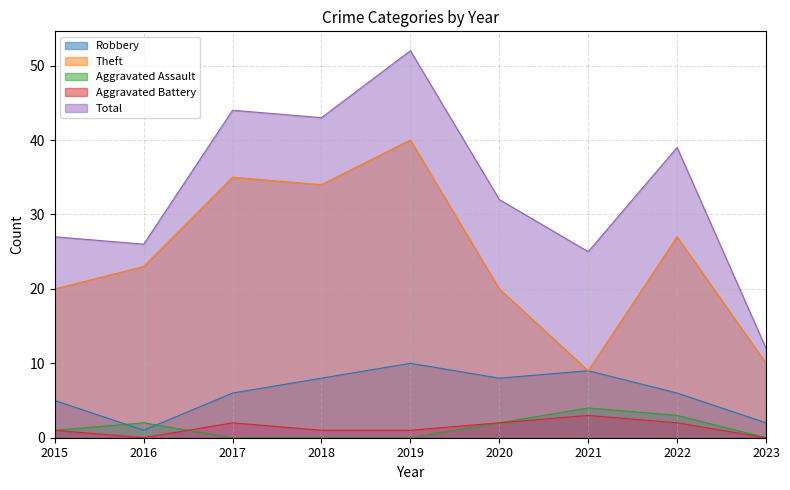

Reading left to right, transcribe all the data shown in this chart.

Robbery: 5	1	6	8	10	8	9	6	2
Theft: 20	23	35	34	40	20	9	27	10
Aggravated Assault: 1	2	0	0	0	2	4	3	0
Aggravated Battery: 1	0	2	1	1	2	3	2	0
Total: 27	26	44	43	52	32	25	39	12